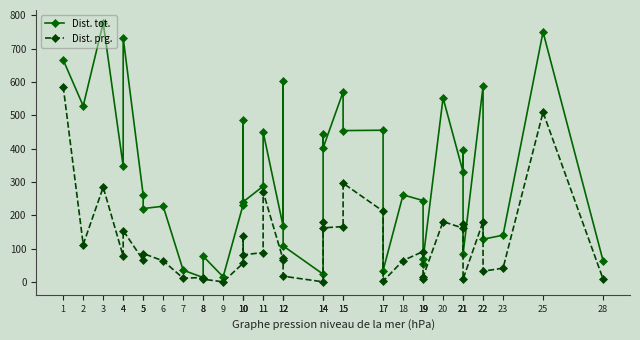

Is this an area chart (filled region under the line)?

No